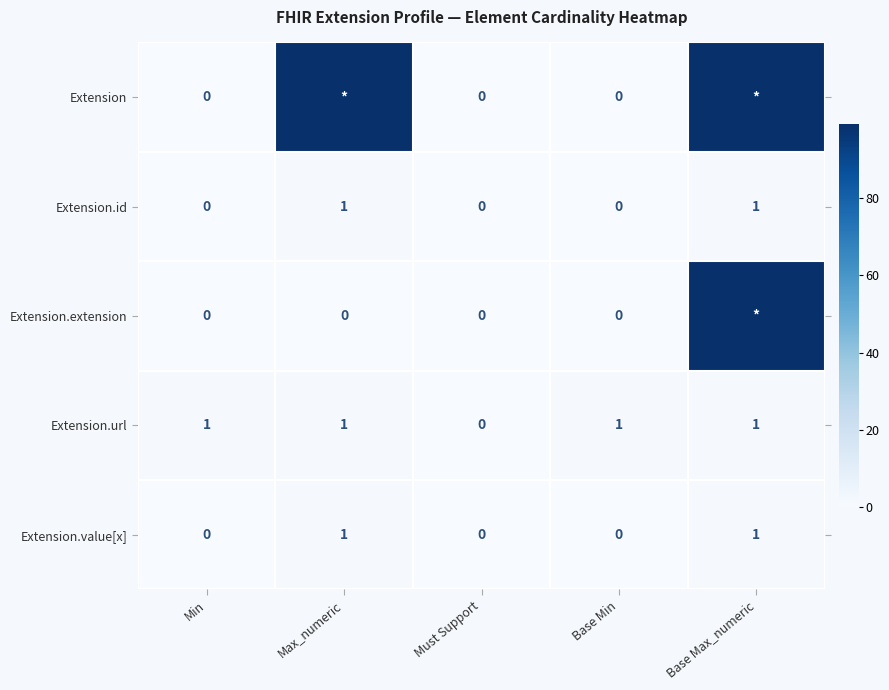

What is the sum of all Extension.url values?

4